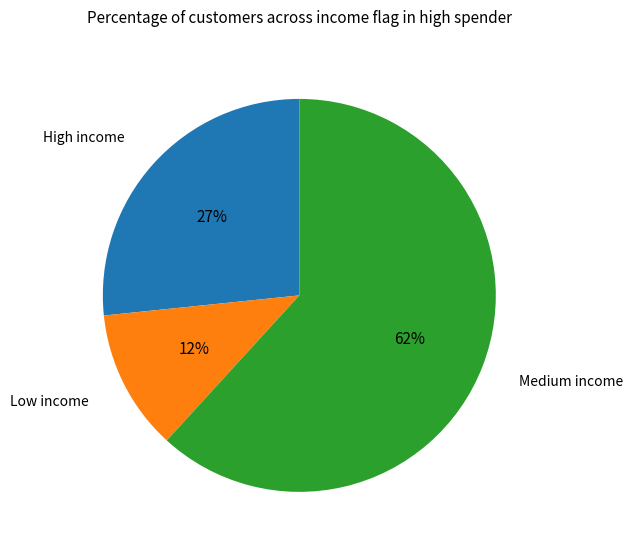

Is there any slice that represents more than half of the pie?

Yes